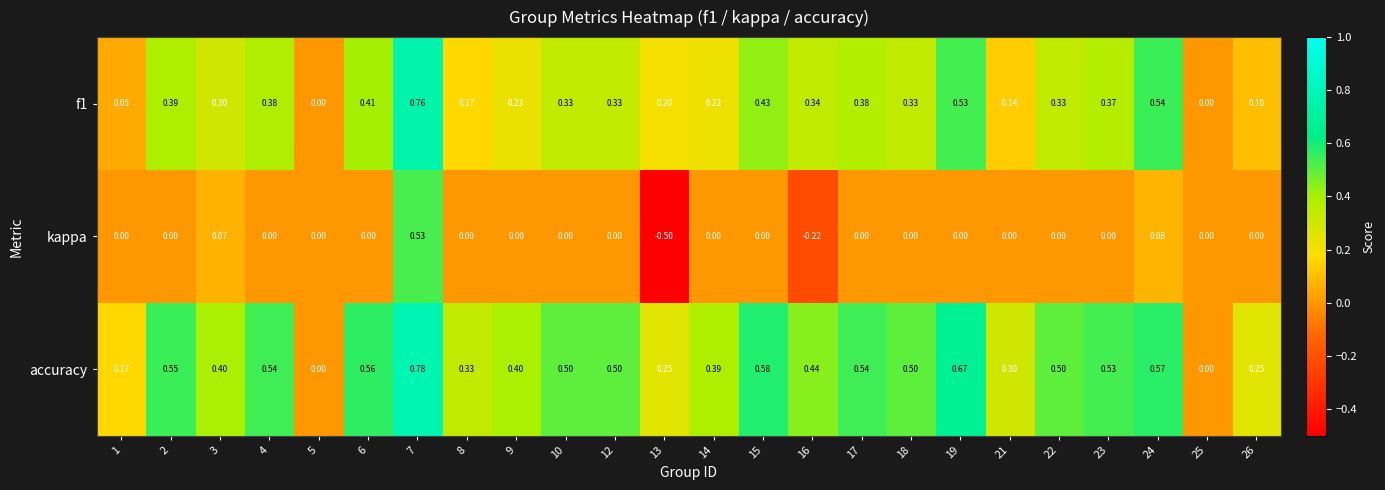

Which series has the largest total across all categories?

accuracy